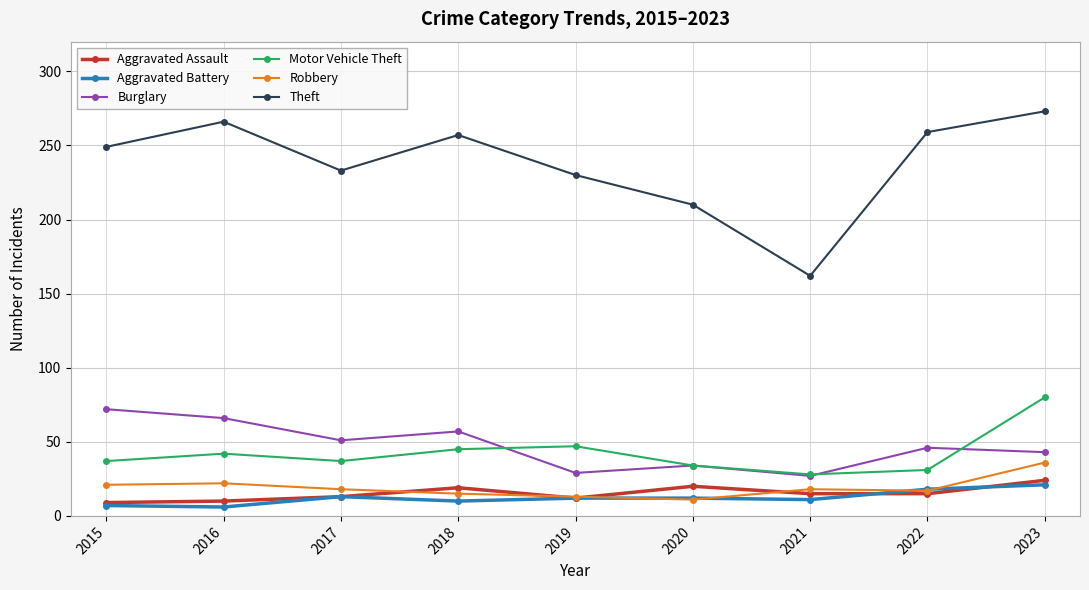

What are all the series names shown in the legend?

Aggravated Assault, Aggravated Battery, Burglary, Motor Vehicle Theft, Robbery, Theft